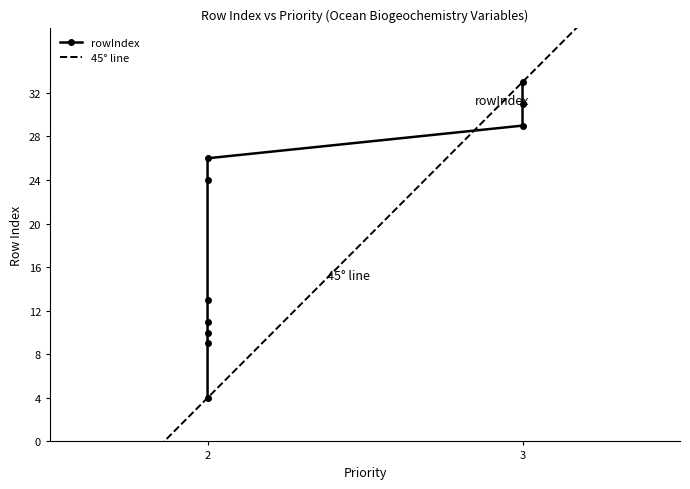

How many series are shown in this chart?

1